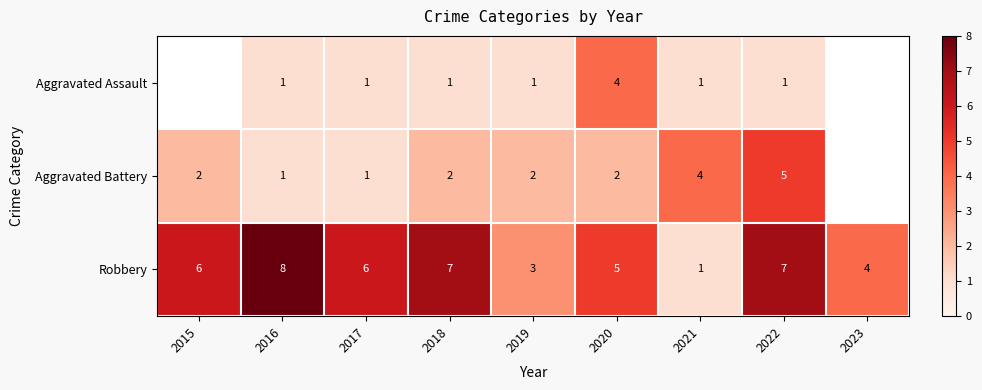

Is the value of Robbery at 2018 greater than the value of Aggravated Battery at 2015?

Yes